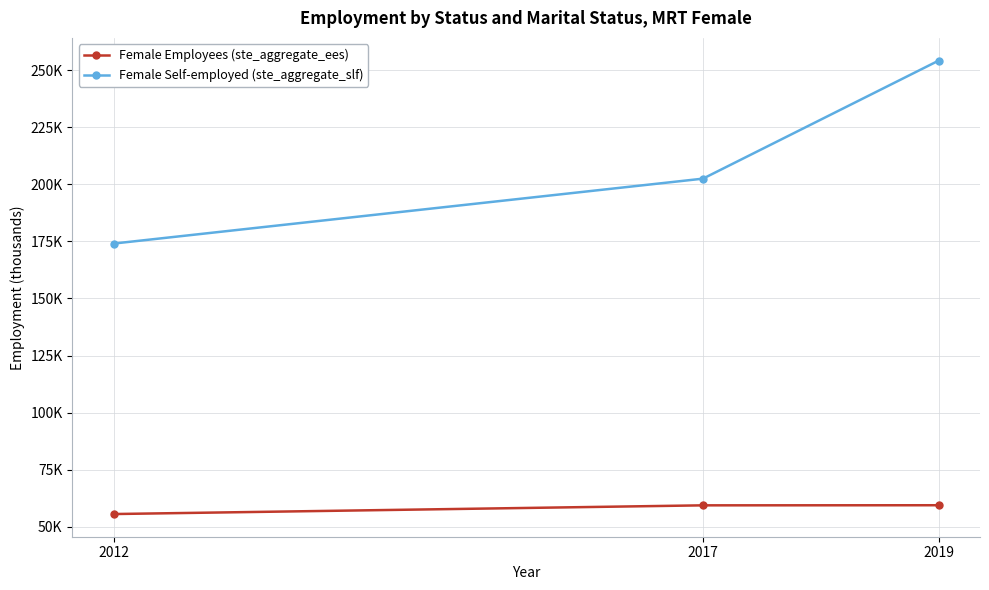

What are all the series names shown in the legend?

Female Employees (ste_aggregate_ees), Female Self-employed (ste_aggregate_slf)